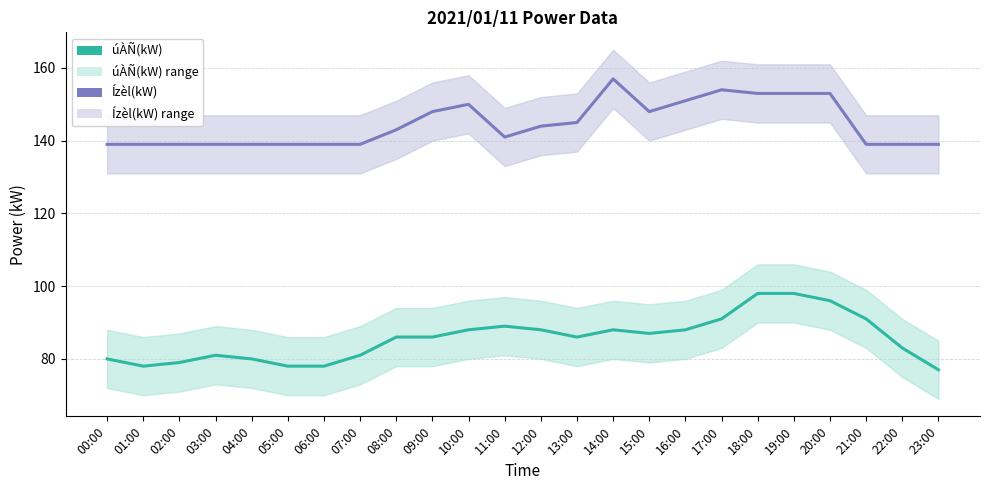

What position from the right is 23:00?

1